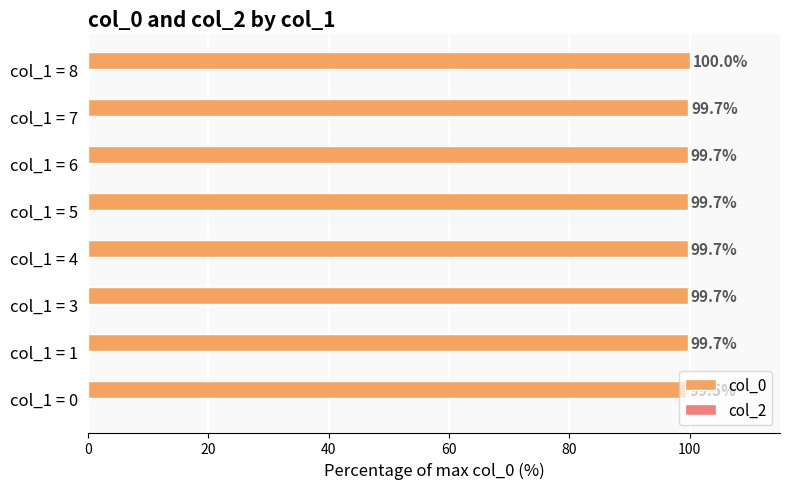

Count the values in the range 99 to 100.

8